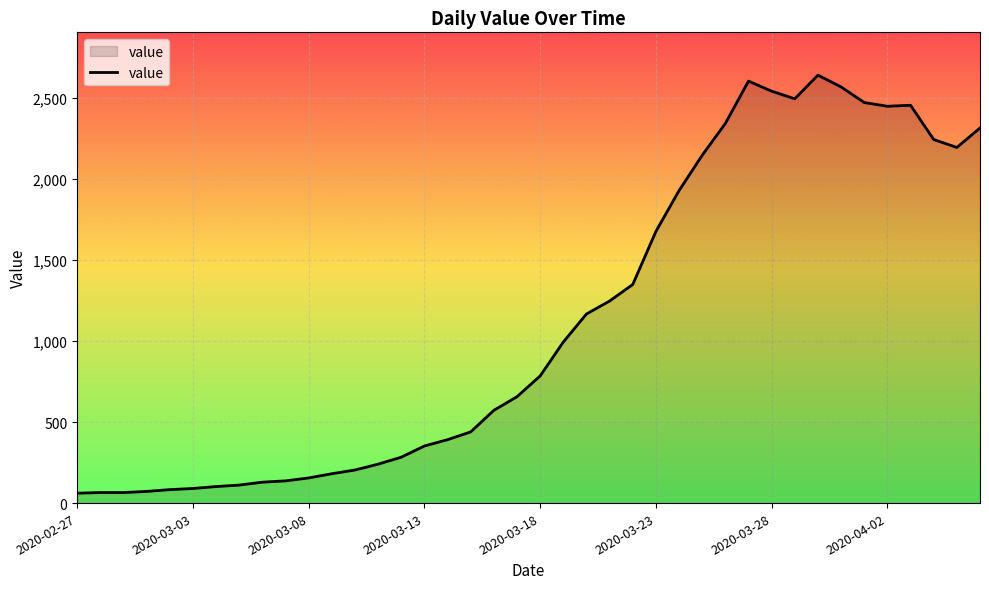

What is the smallest value displayed?

61